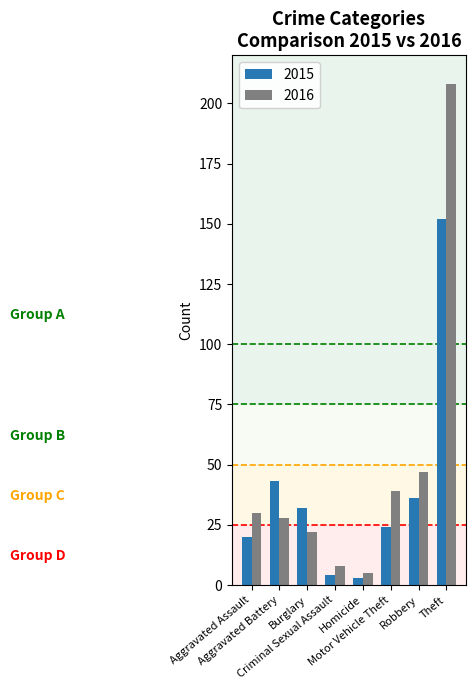

What are all the series names shown in the legend?

2015, 2016